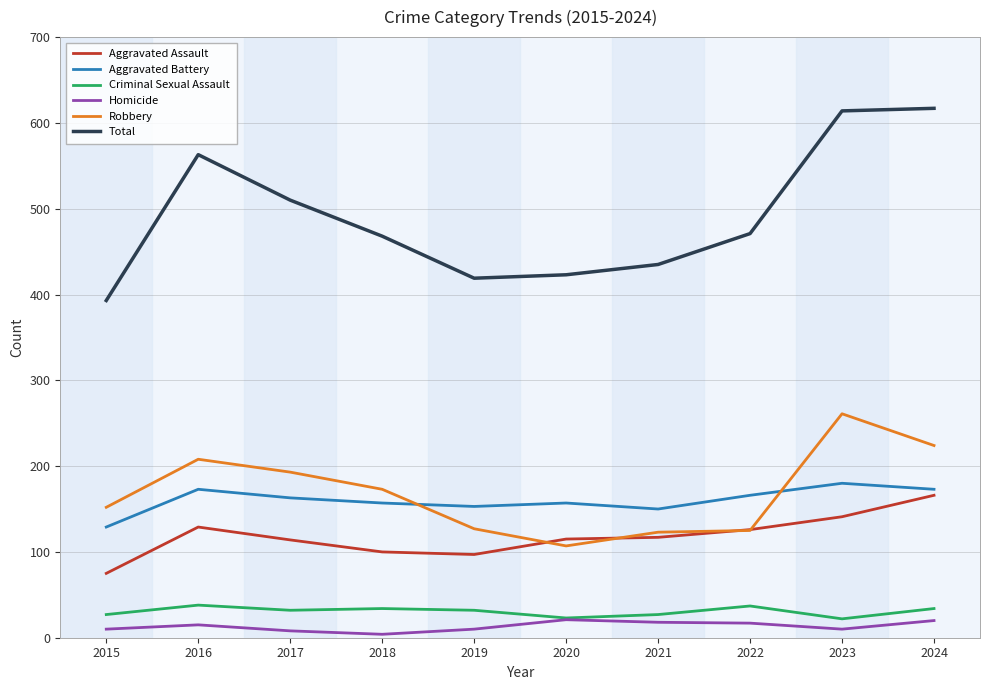

What is the difference between the Total values at 2024 and 2020?

194